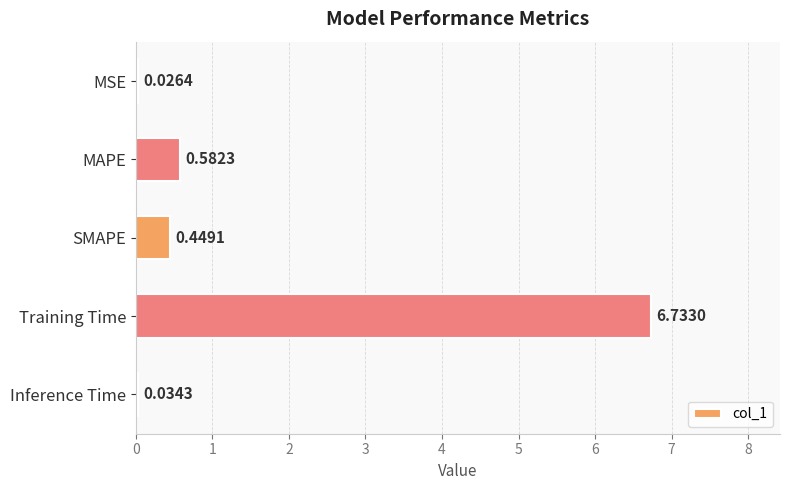

What is the label of the 4th bar from the bottom?

MAPE